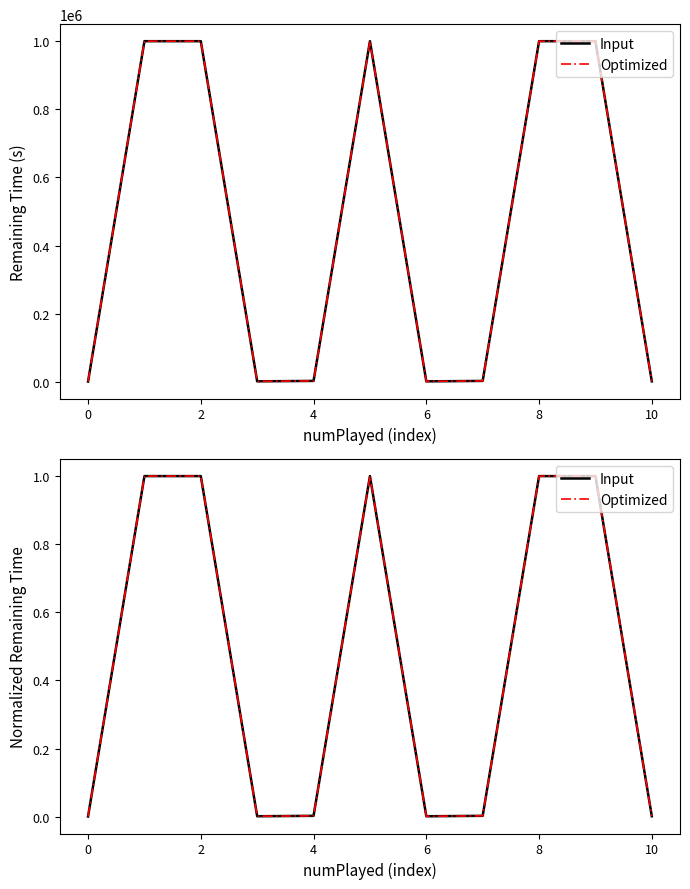

What are all the series names shown in the legend?

Input, Optimized